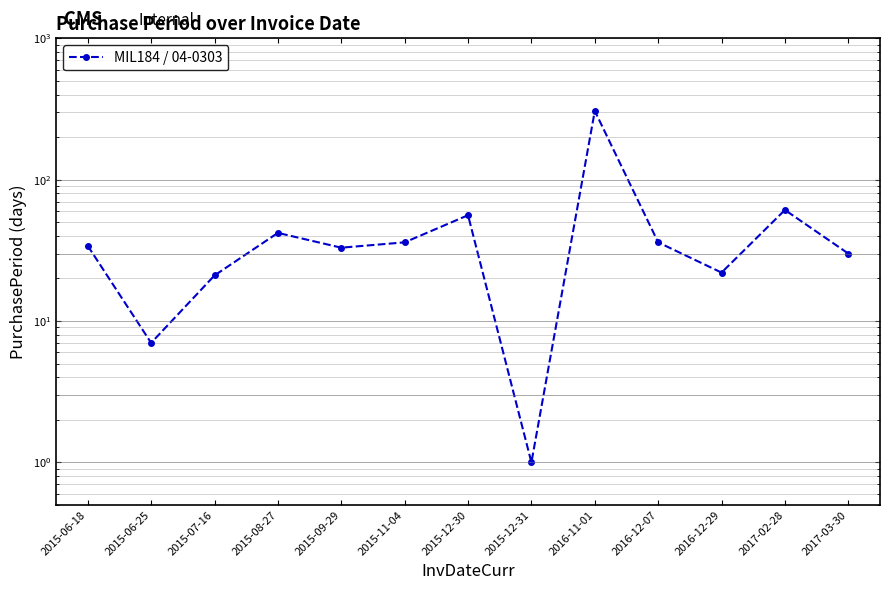

Reading left to right, extract all data points from this chart.

34	7	21	42	33	36	56	1	306	36	22	61	30